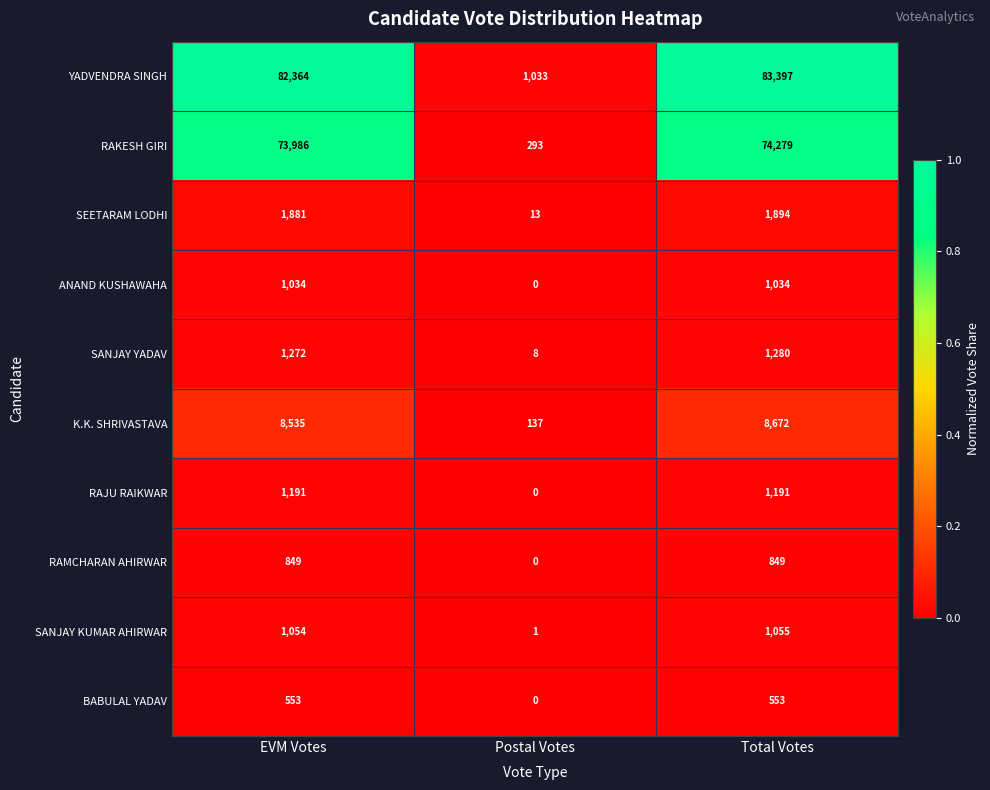

Which series has the largest total across all categories?

YADVENDRA SINGH